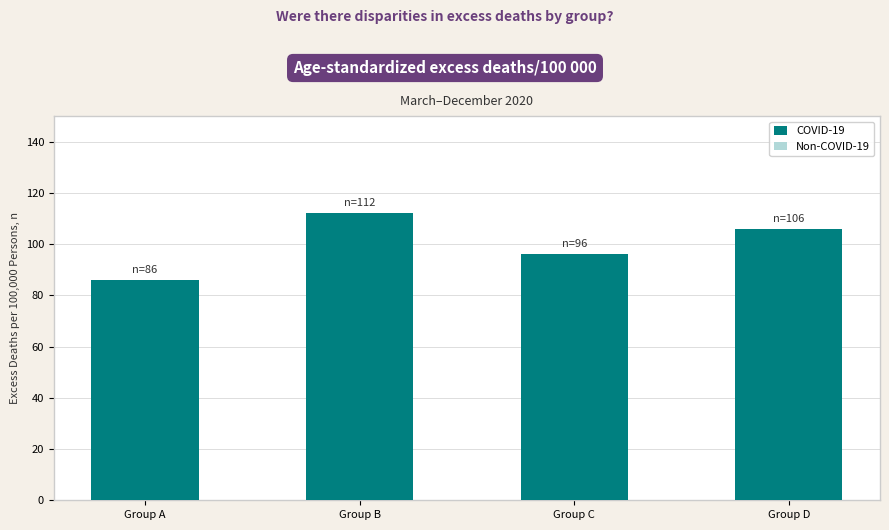

How many distinct data groups are displayed?

1